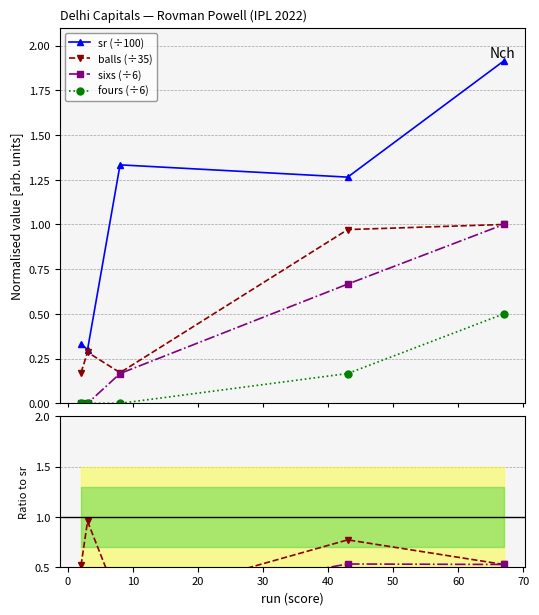

Is this an area chart (filled region under the line)?

No